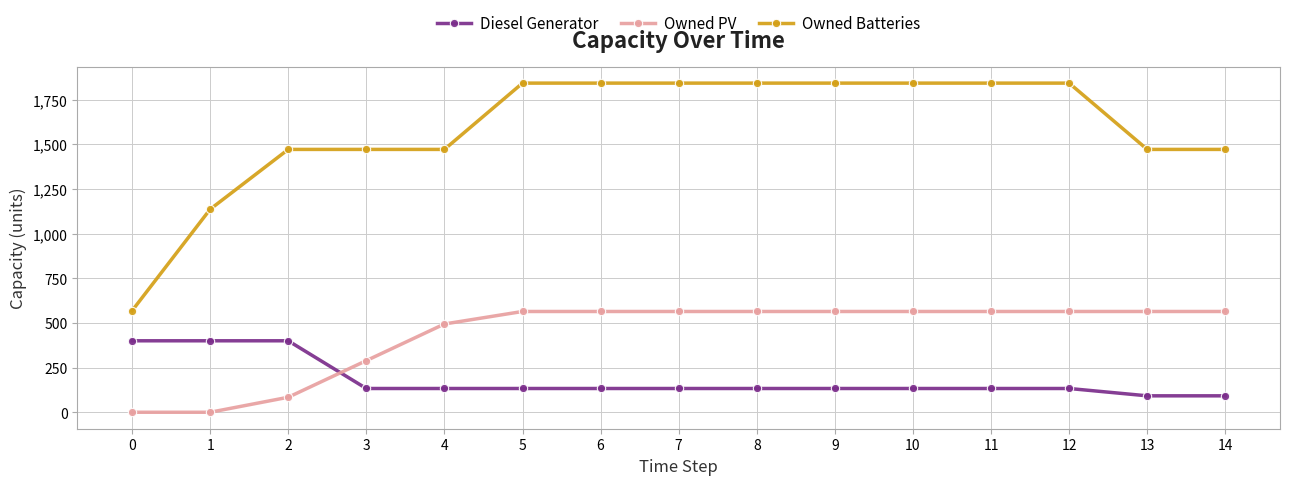

How many distinct data groups are displayed?

3